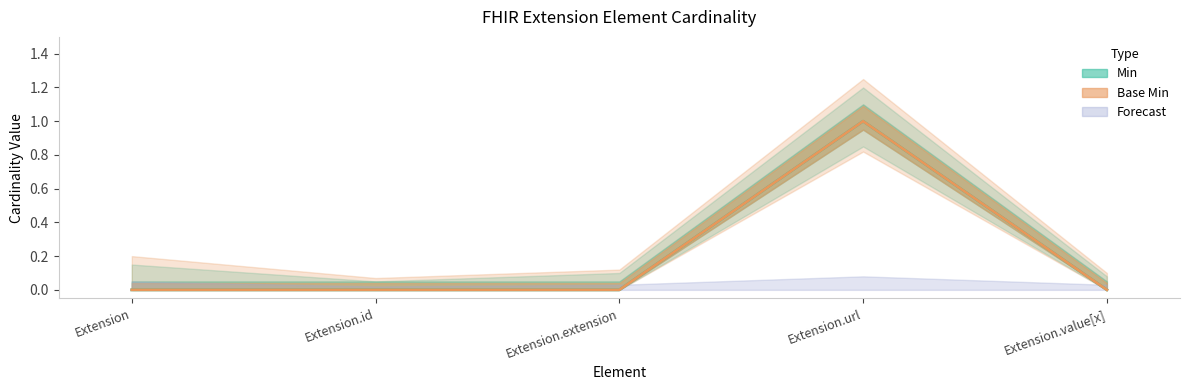

Between Extension and Extension.url, which series saw the biggest shift?

Min